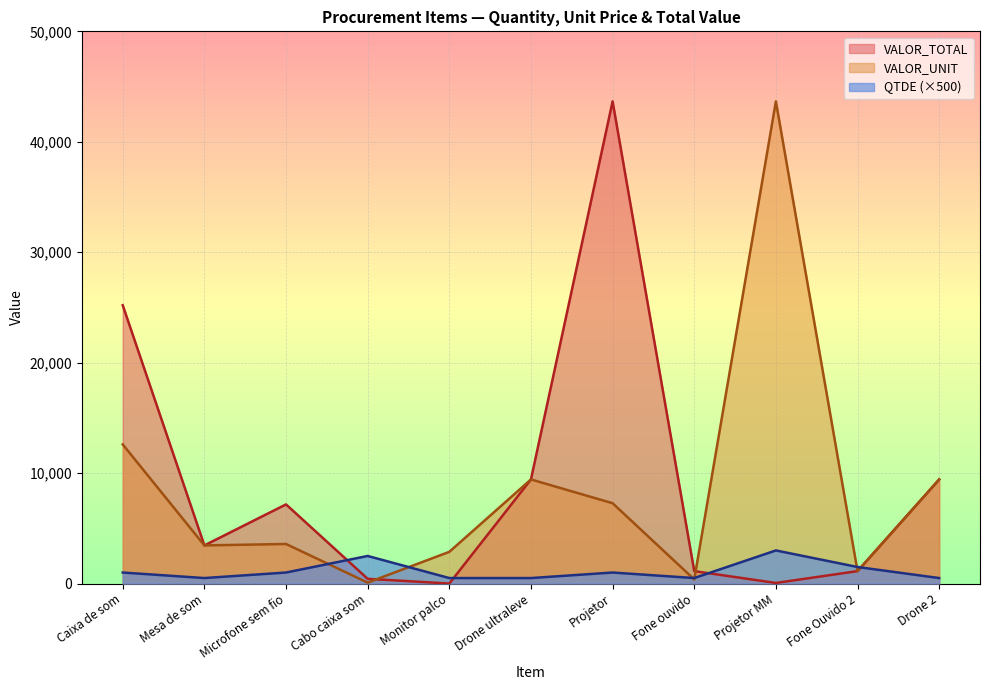

True or false: QTDE and VALOR_UNIT intersect in this chart.

True